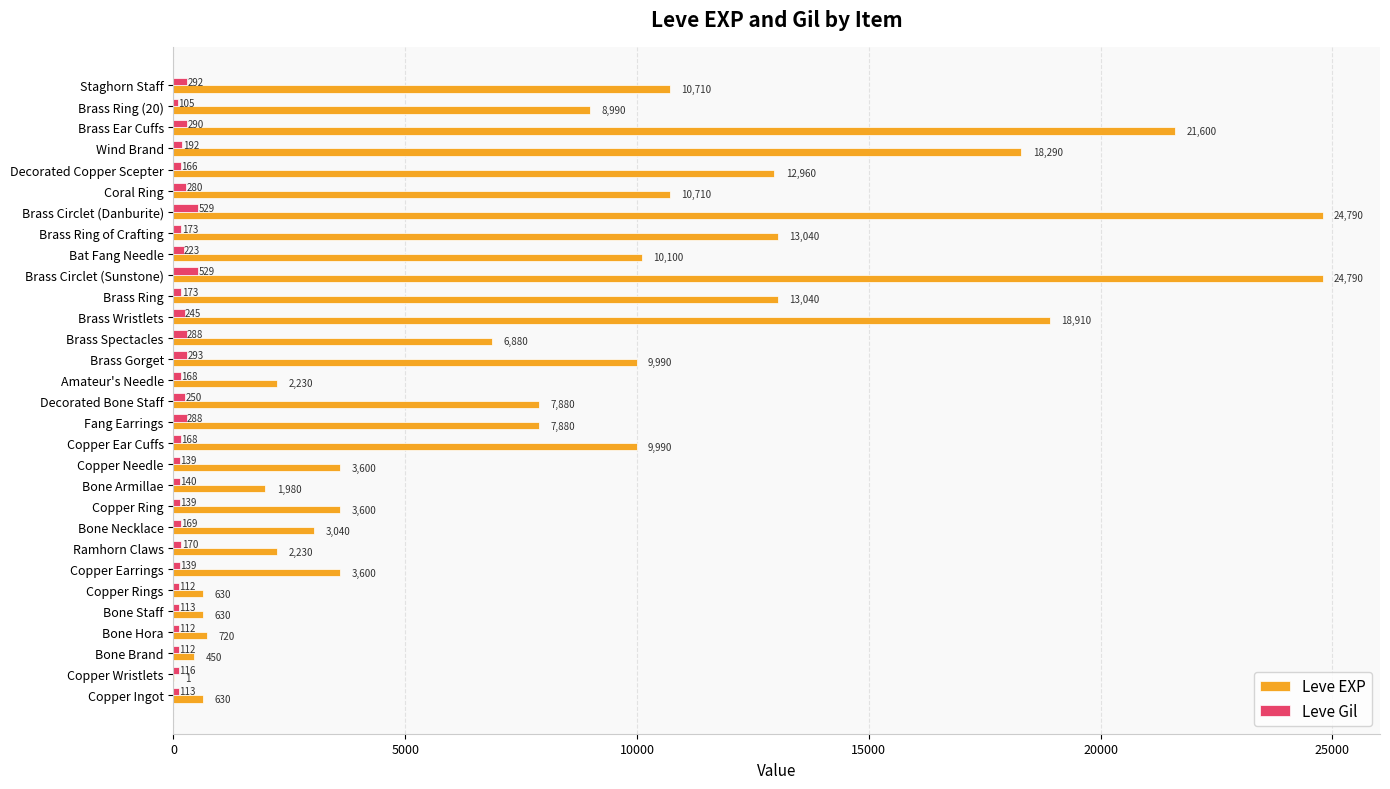

Where is Leve EXP nearest to the value 12395?

Decorated Copper Scepter